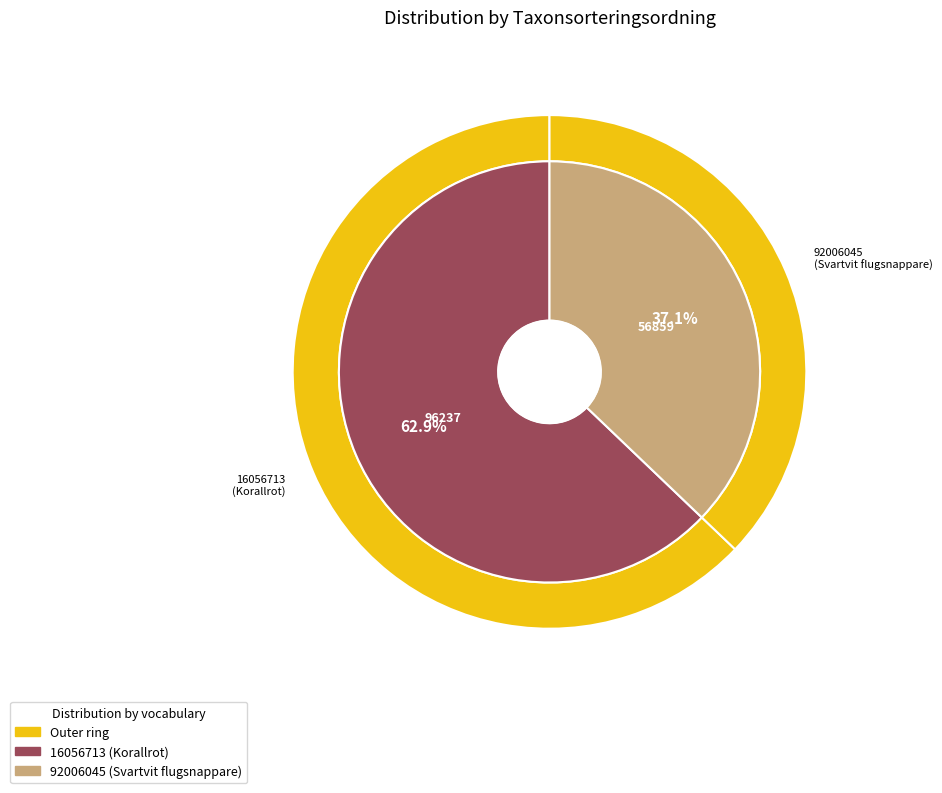

What is the total percentage of 16056713 and 92006045?

100.0%